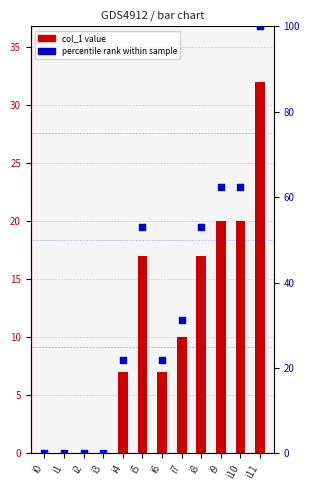

Which series has the widest spread of Y values?

percentile rank